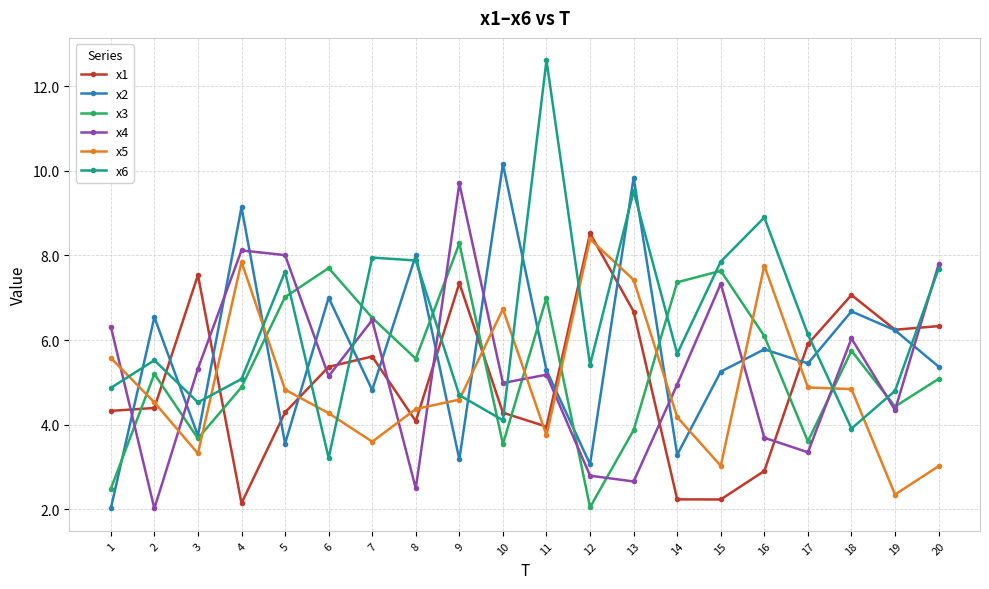

True or false: x1 has a value of 3.3 at 14.

False